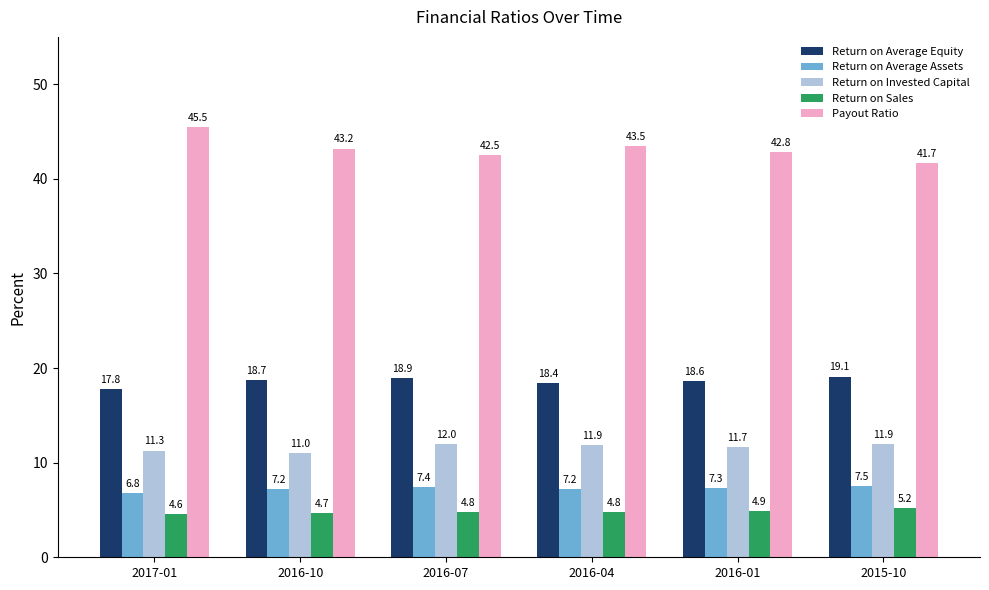

Between 2017-01 and 2016-04, which series saw the biggest shift?

Payout Ratio